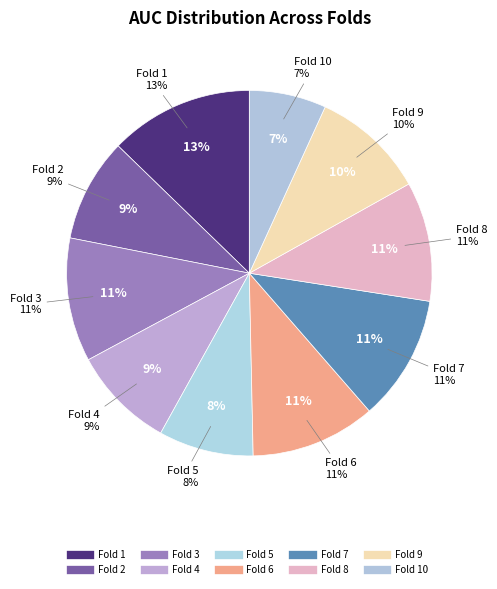

Is it true that Fold 5 is 8% of the pie?

True